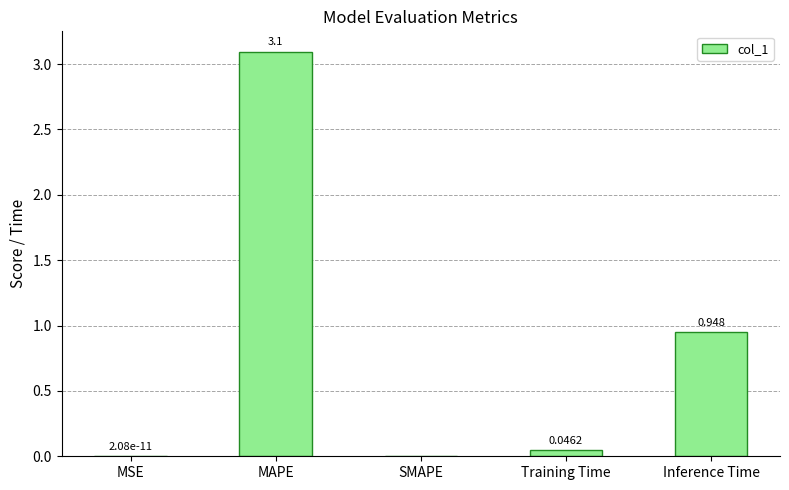

Read the value at MAPE.

3.1